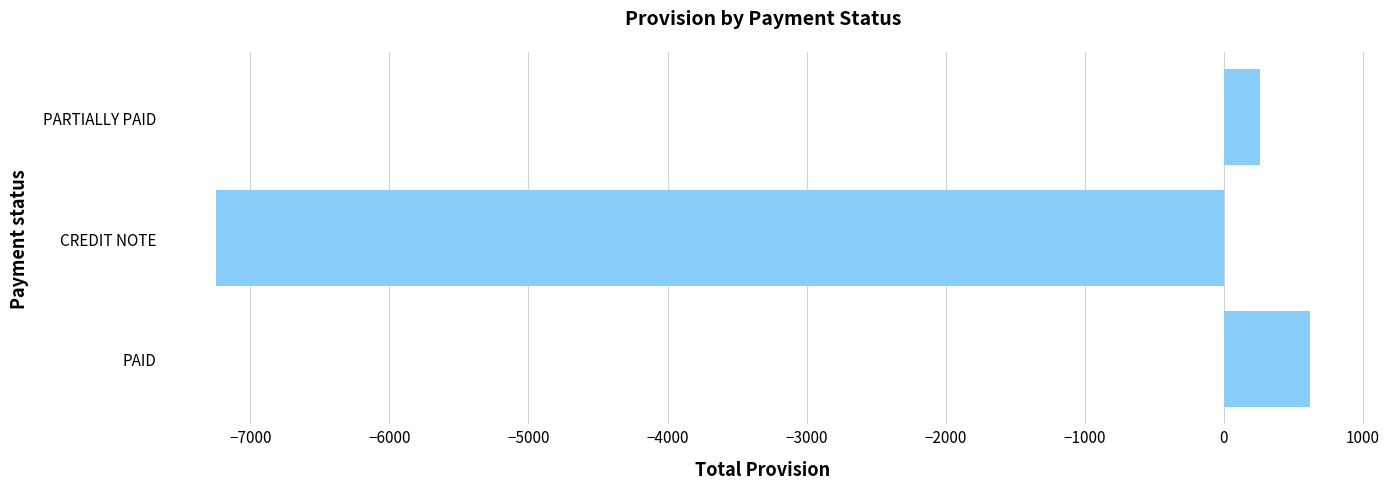

What is the average value?

-2121.2